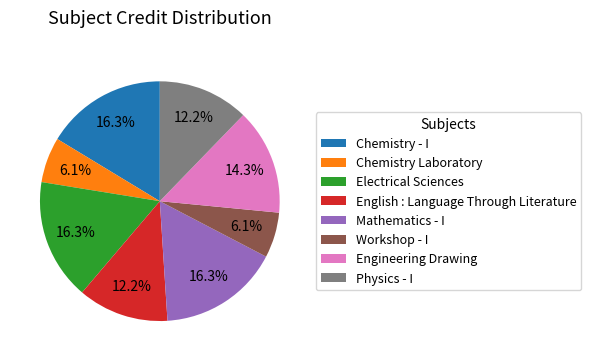

Is it true that English : Language Through Literature is 12% of the pie?

True